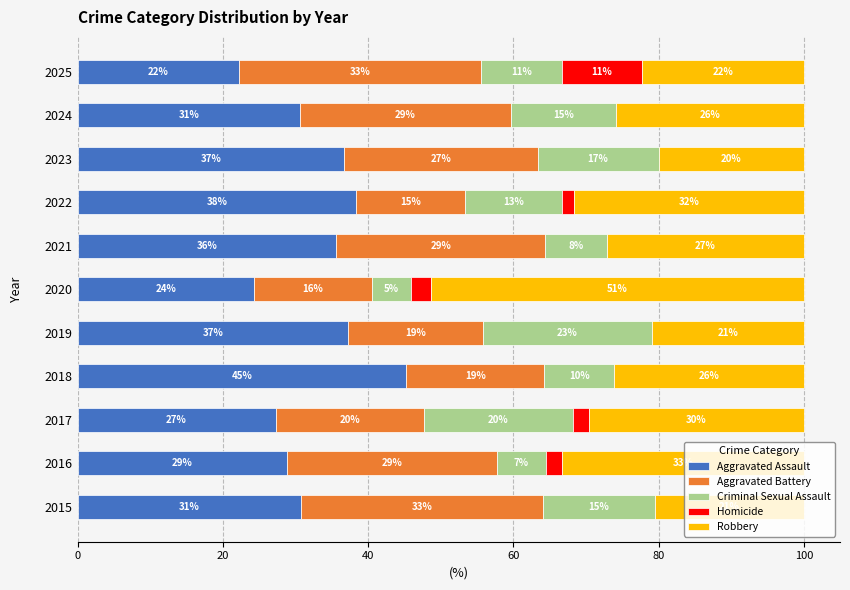

What are all the series names shown in the legend?

Aggravated Assault, Aggravated Battery, Criminal Sexual Assault, Homicide, Robbery